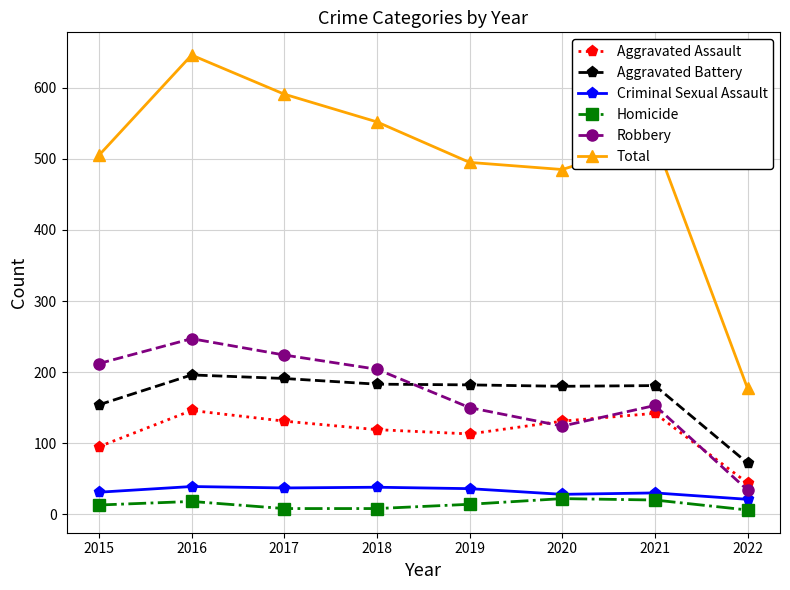

True or false: Criminal Sexual Assault and Total intersect in this chart.

False